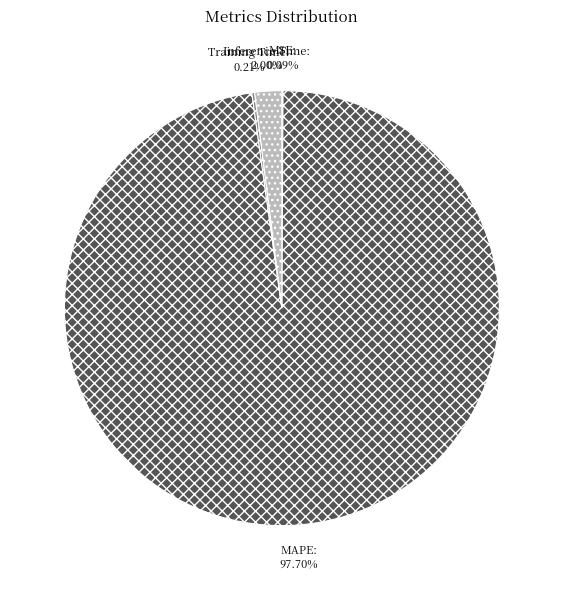

Does Inference Time account for over 50% of the chart?

No